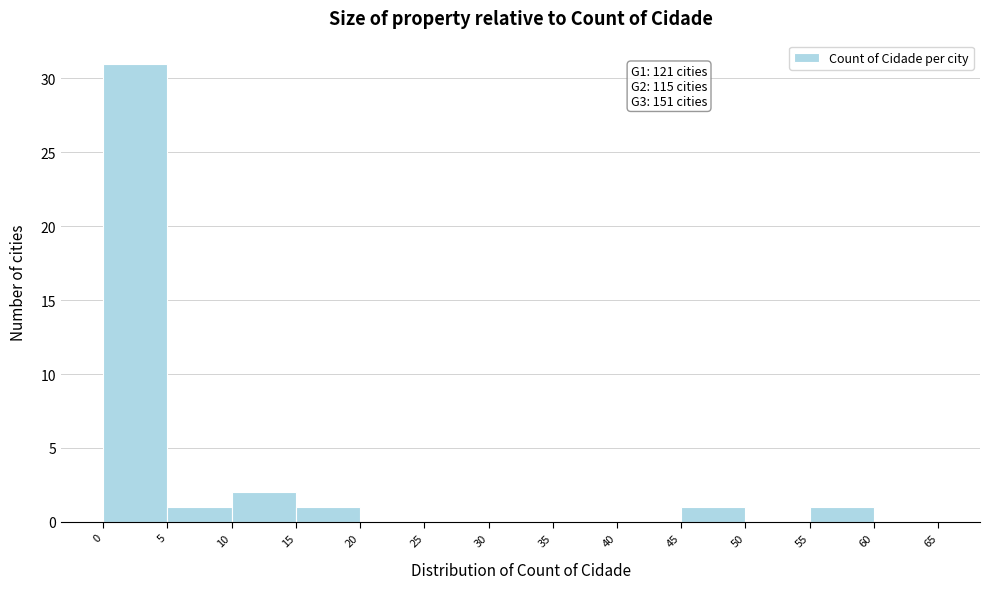

Over which range of the x-axis is the bar tallest?

0 to 5